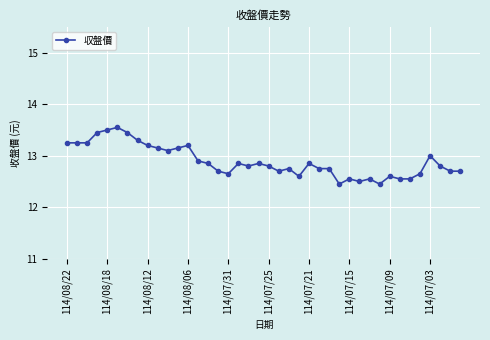

True or false: the data has more than 1 interior local peaks.

True